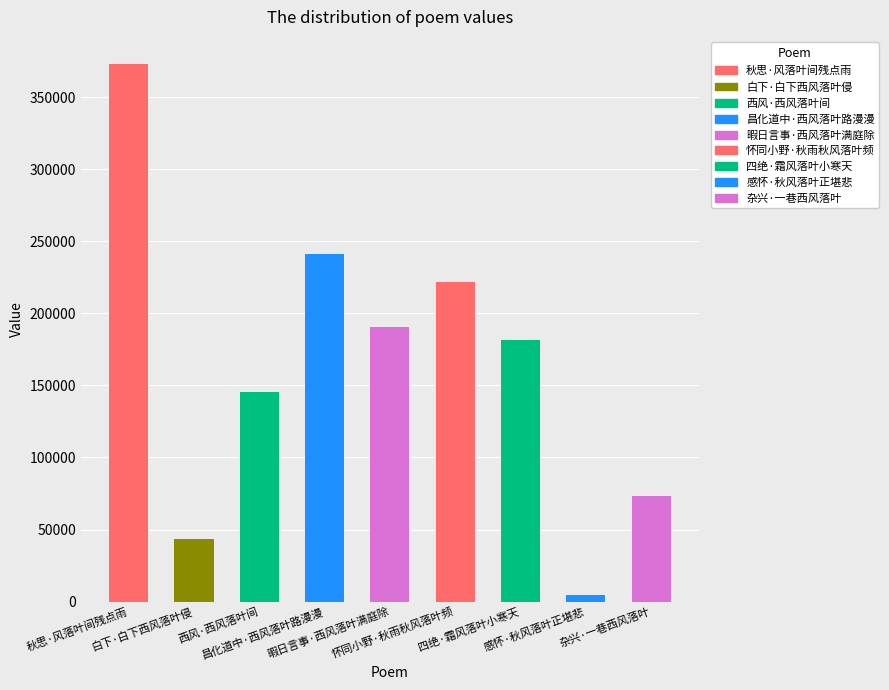

What is the label of the 7th bar from the left?

四绝·霜风落叶小寒天